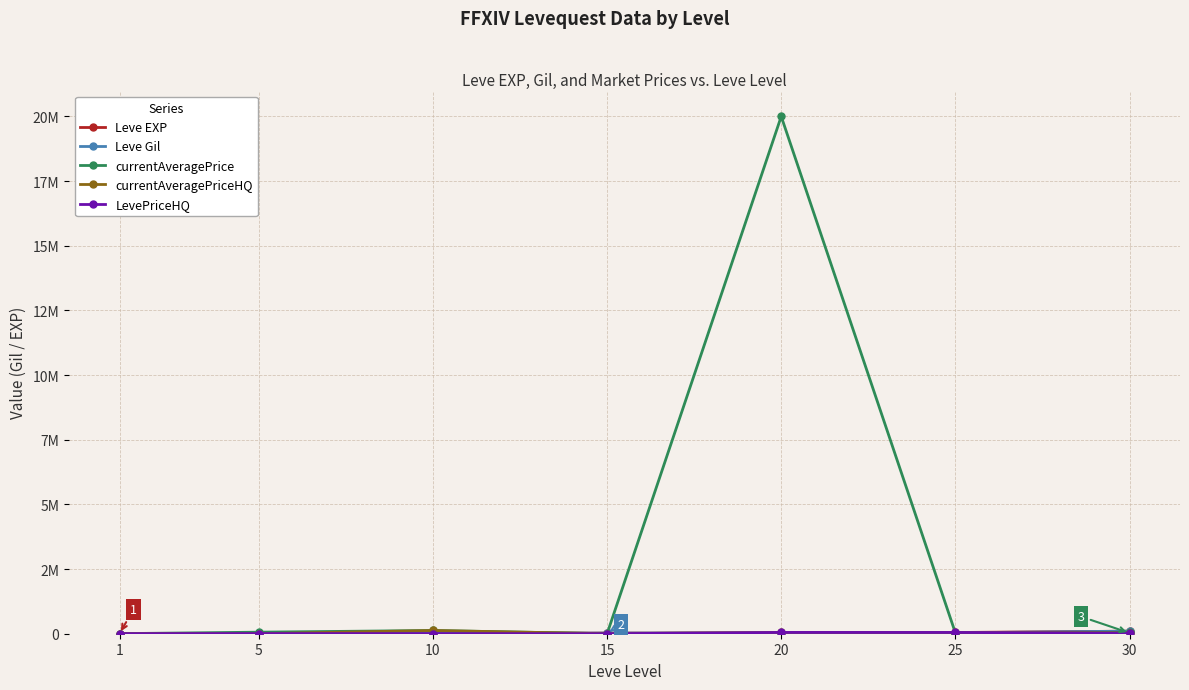

Reading left to right, transcribe all the data shown in this chart.

Leve EXP: 1690	6030	9990	24790	28010	47200	99220
Leve Gil: 690	840	9990	24790	28010	36390	99220
currentAveragePrice: 3307	60000	125000	250	20000000	33004	55555
currentAveragePriceHQ: 3900	0	125000	0	50000	49029	29266
LevePriceHQ: 3900	5000	5487	699	50000	49029	19999